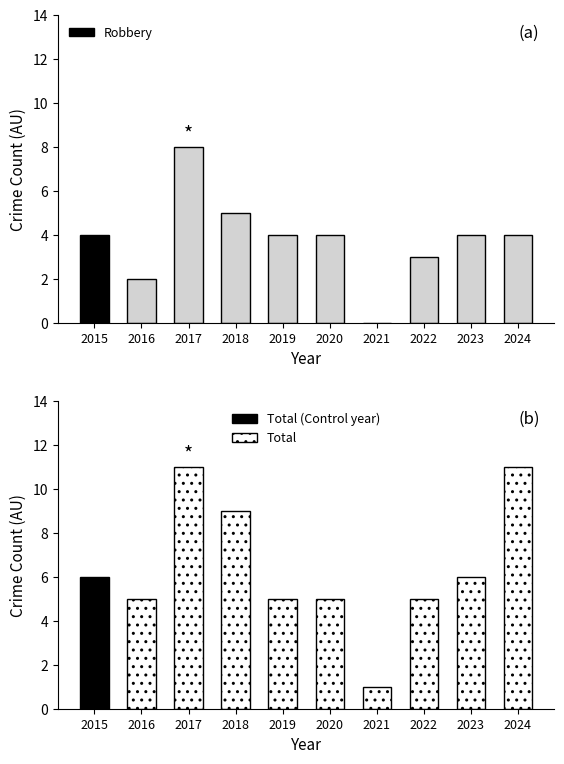

The Robbery series shows 3 at 2023. True or false?

False